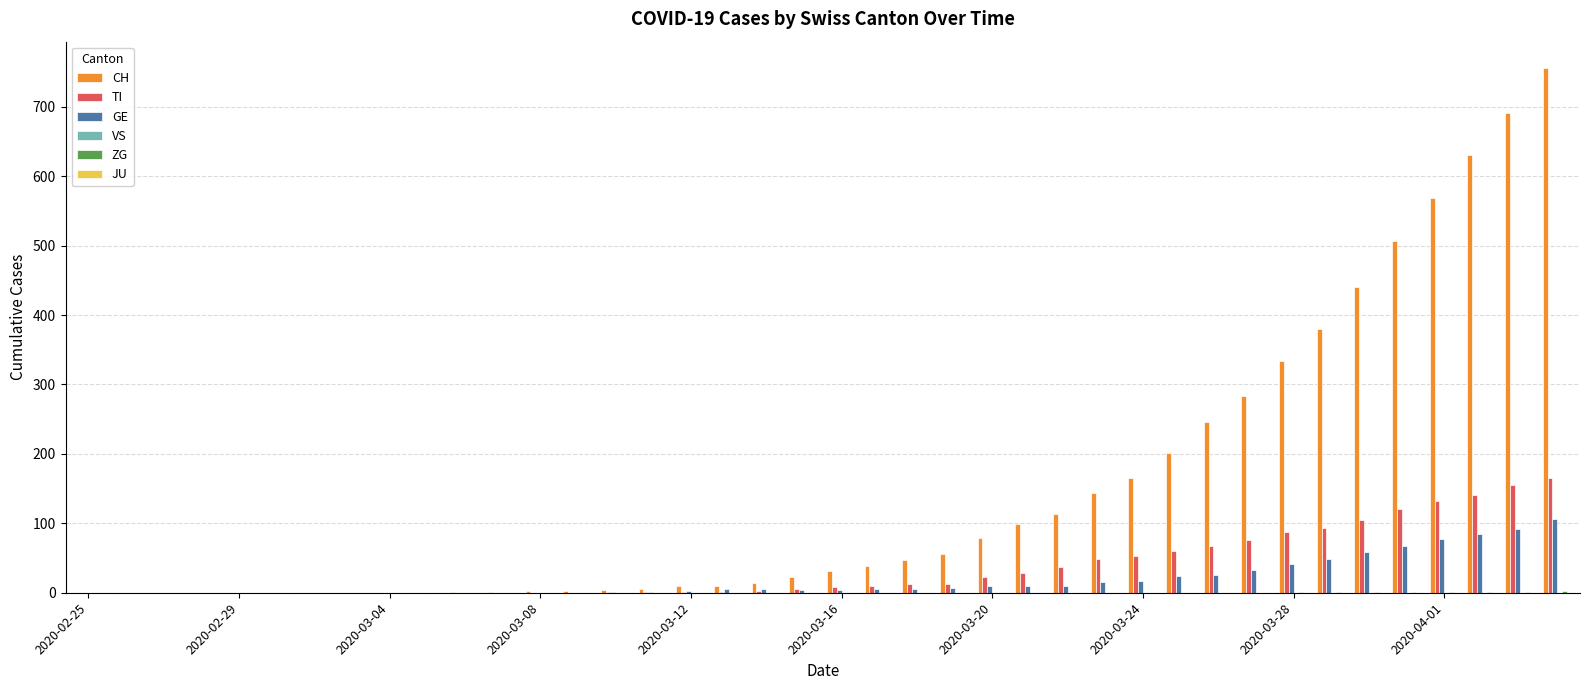

How many groups of bars are there?

40